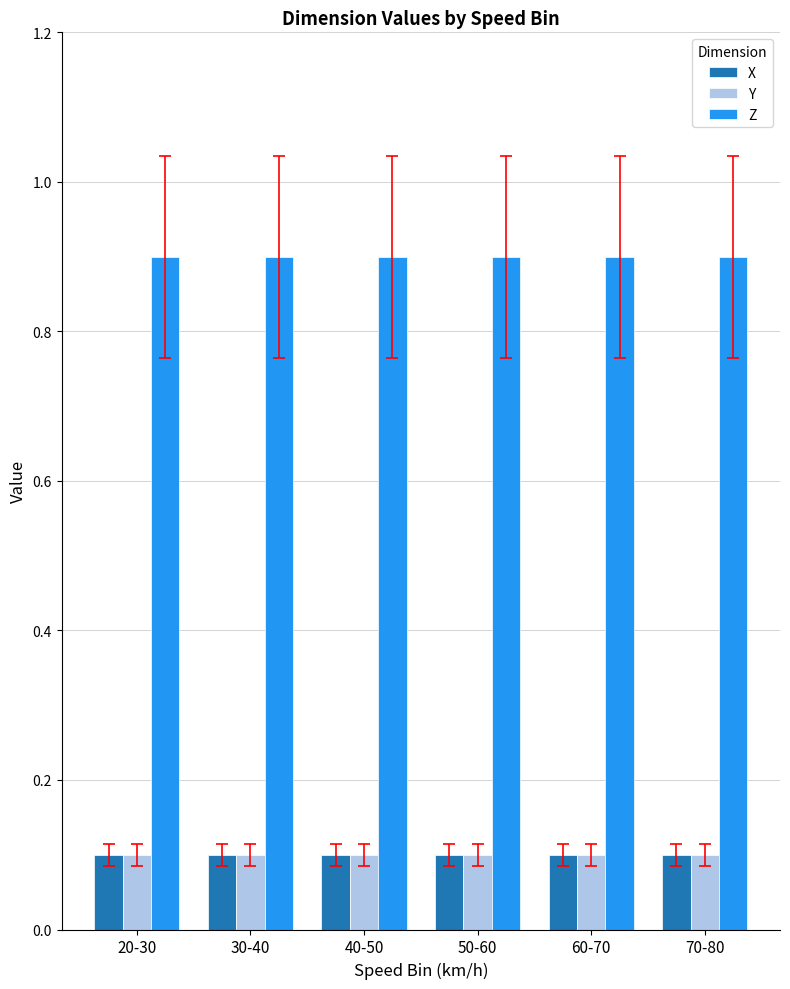

Reading right to left, extract all data points from this chart.

X: 0.1	0.1	0.1	0.1	0.1	0.1
Y: 0.1	0.1	0.1	0.1	0.1	0.1
Z: 0.9	0.9	0.9	0.9	0.9	0.9